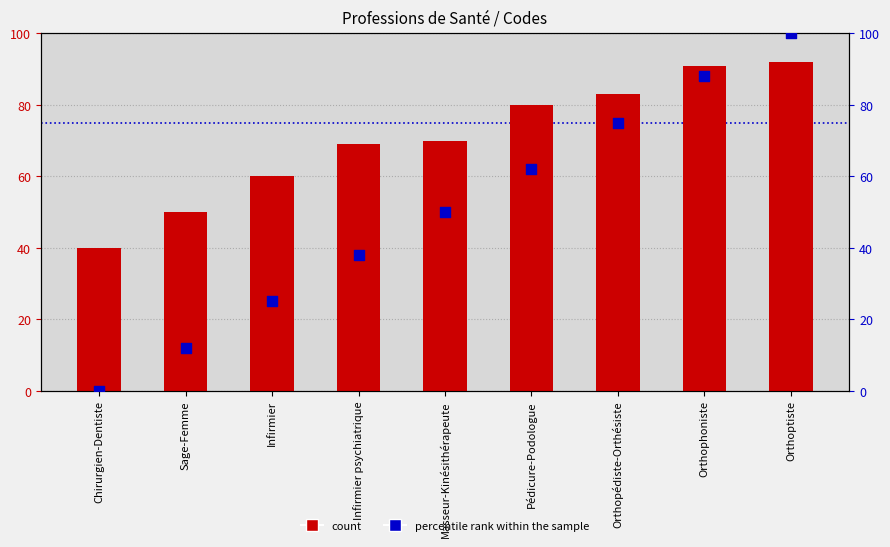

Which series contains the highest Y value?

percentile rank within the sample